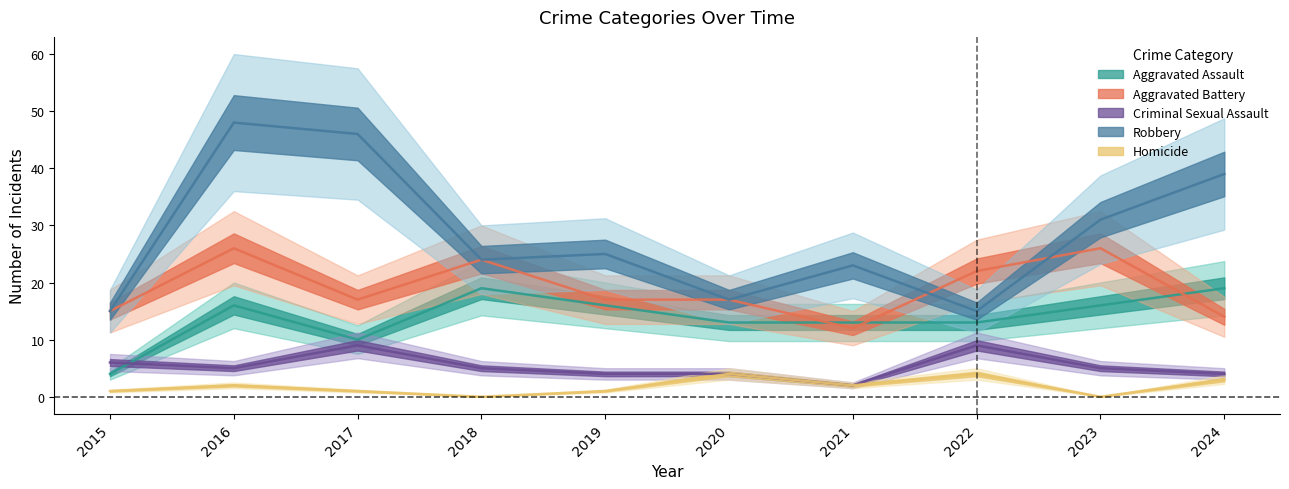

Does the chart have visible grid lines?

No